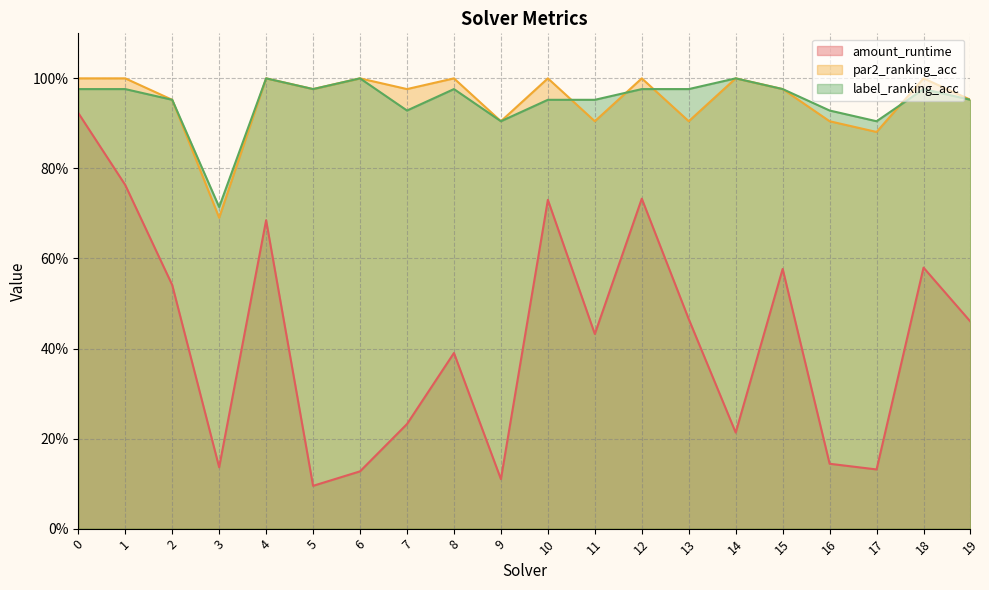

How many interior local peaks does the par2_ranking_acc series have?

7